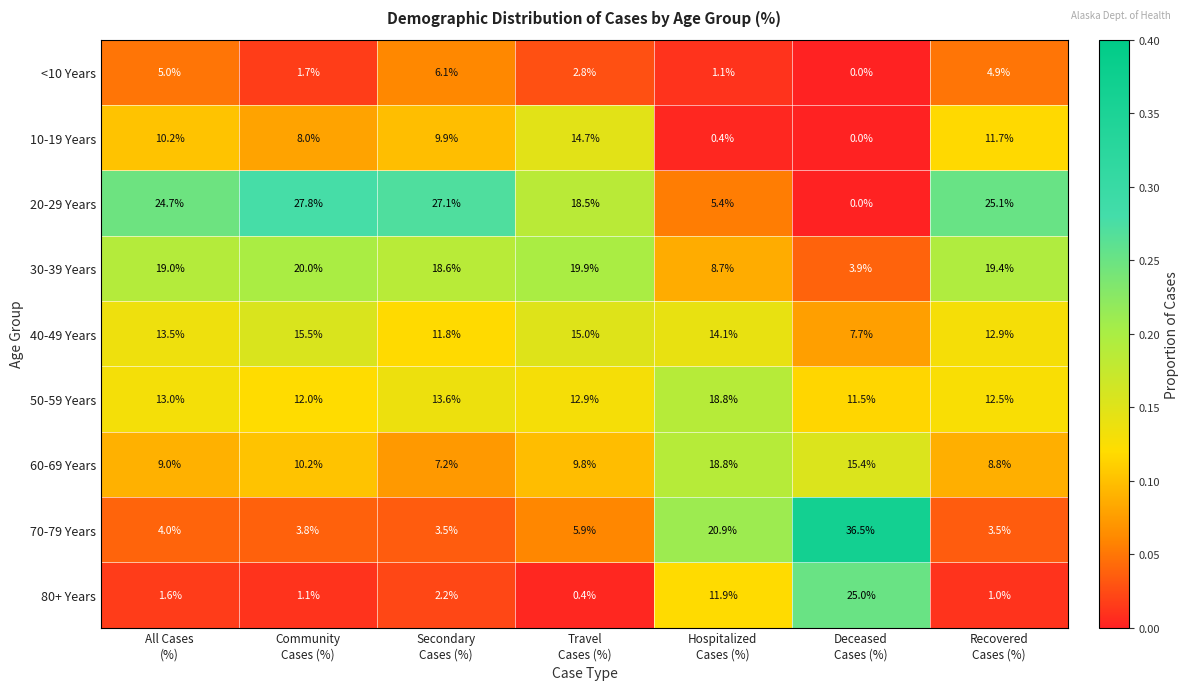

Which series has the widest spread of values?

70-79 Years